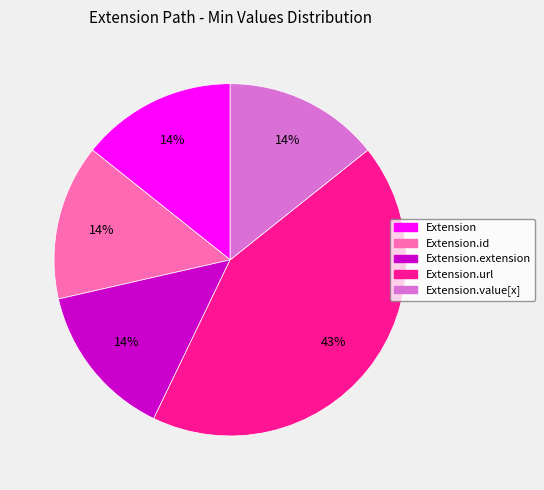

Is the sum of Extension.value[x] and Extension.extension greater than half?

No